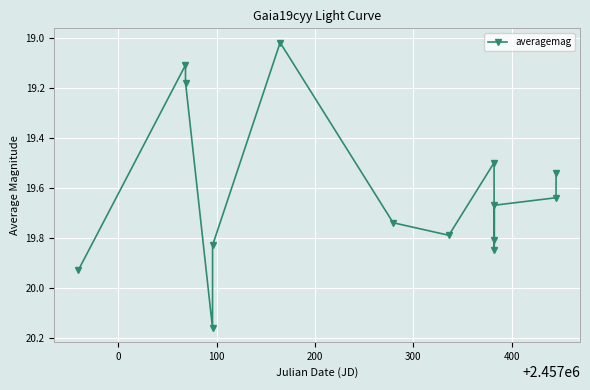

True or false: the data has more than 1 interior local peaks.

True